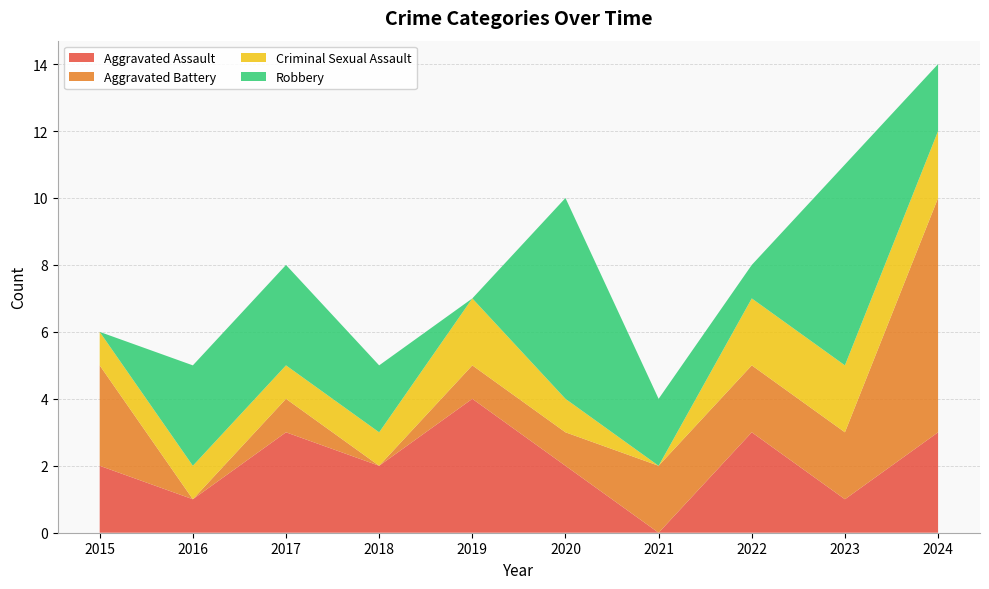

Reading left to right, list all the values displayed in this chart.

Aggravated Assault: 2	1	3	2	4	2	0	3	1	3
Aggravated Battery: 3	0	1	0	1	1	2	2	2	7
Criminal Sexual Assault: 1	1	1	1	2	1	0	2	2	2
Robbery: 0	3	3	2	0	6	2	1	6	2